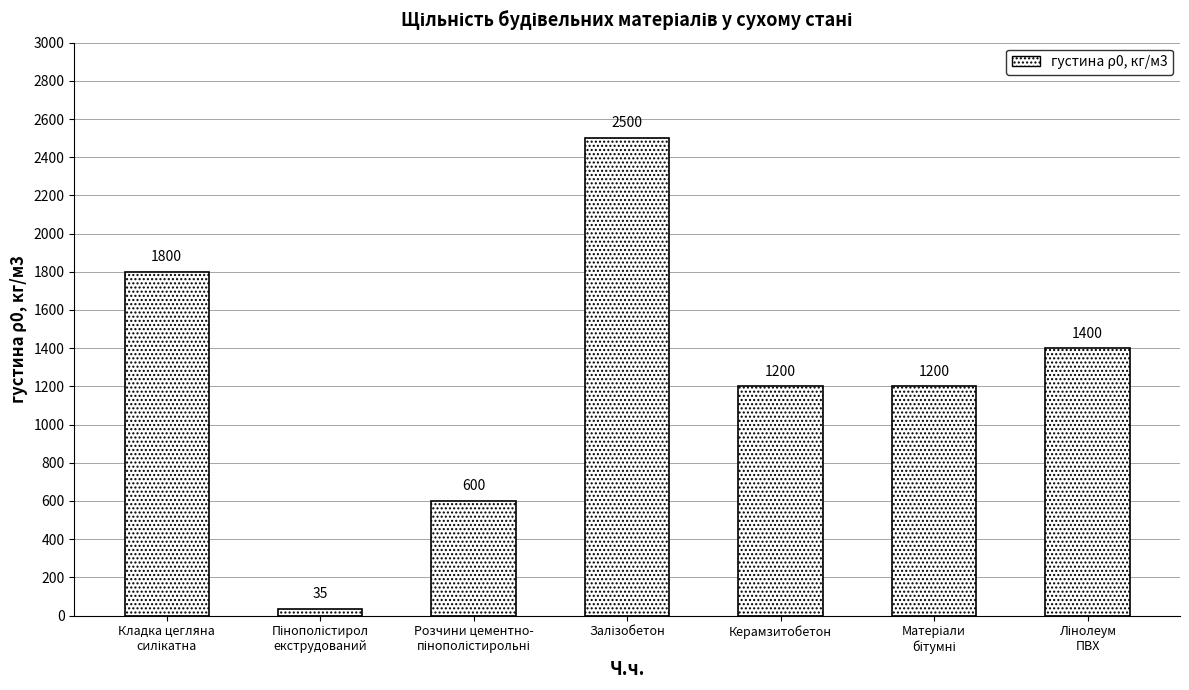

Count the values in the range 600 to 1800.

5